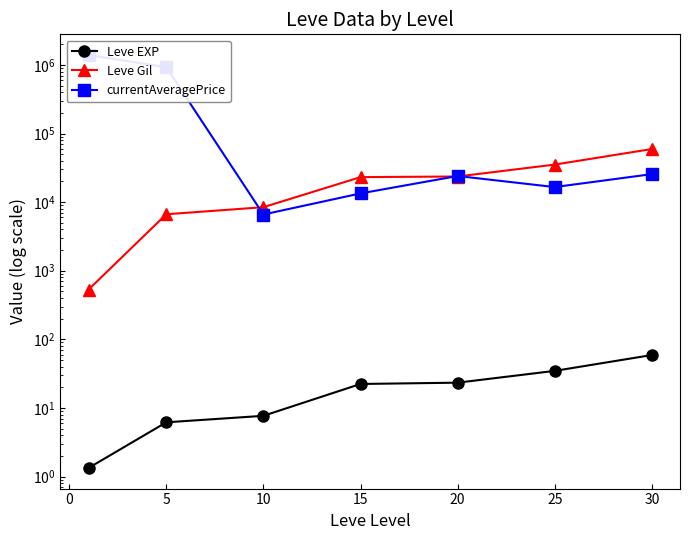

How many data points in Leve EXP are less than 22?

3